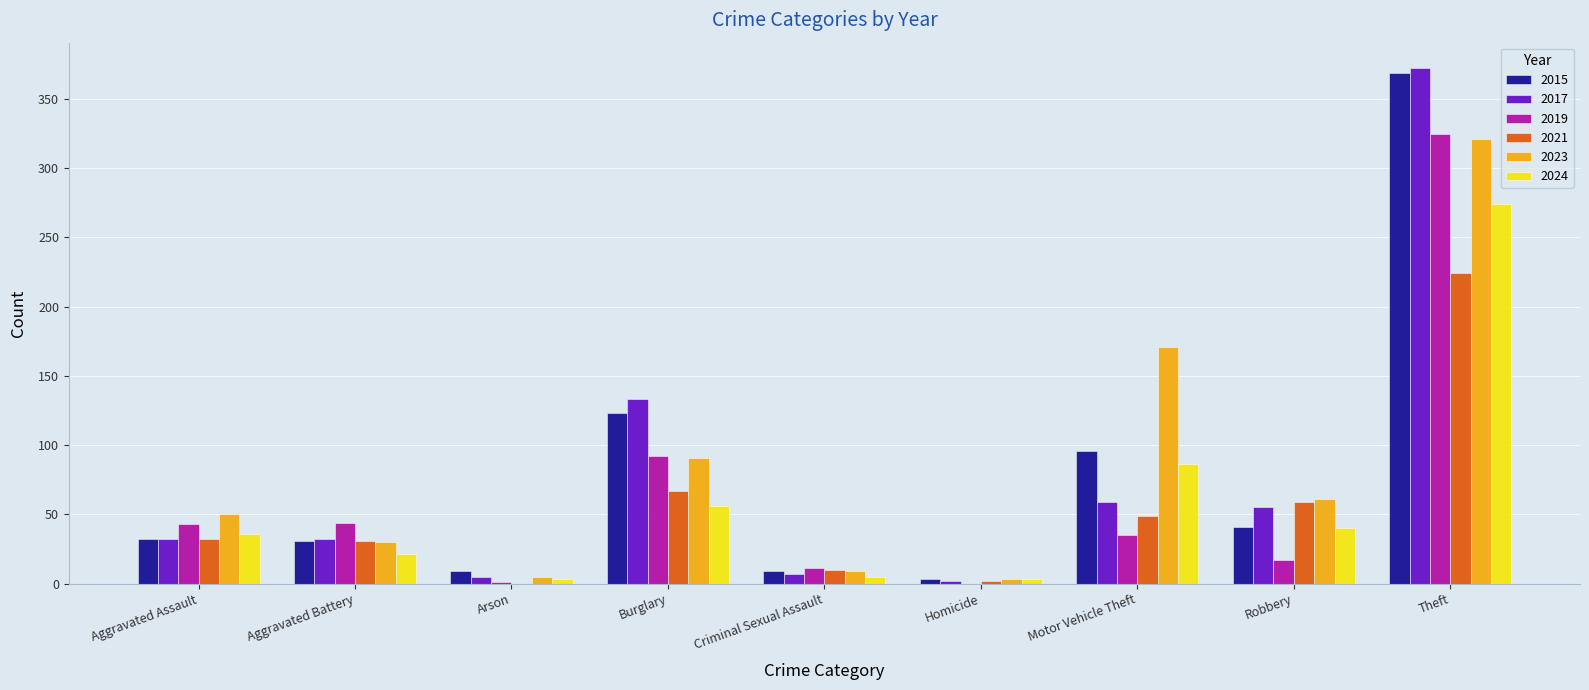

How many categories are shown in the chart?

9